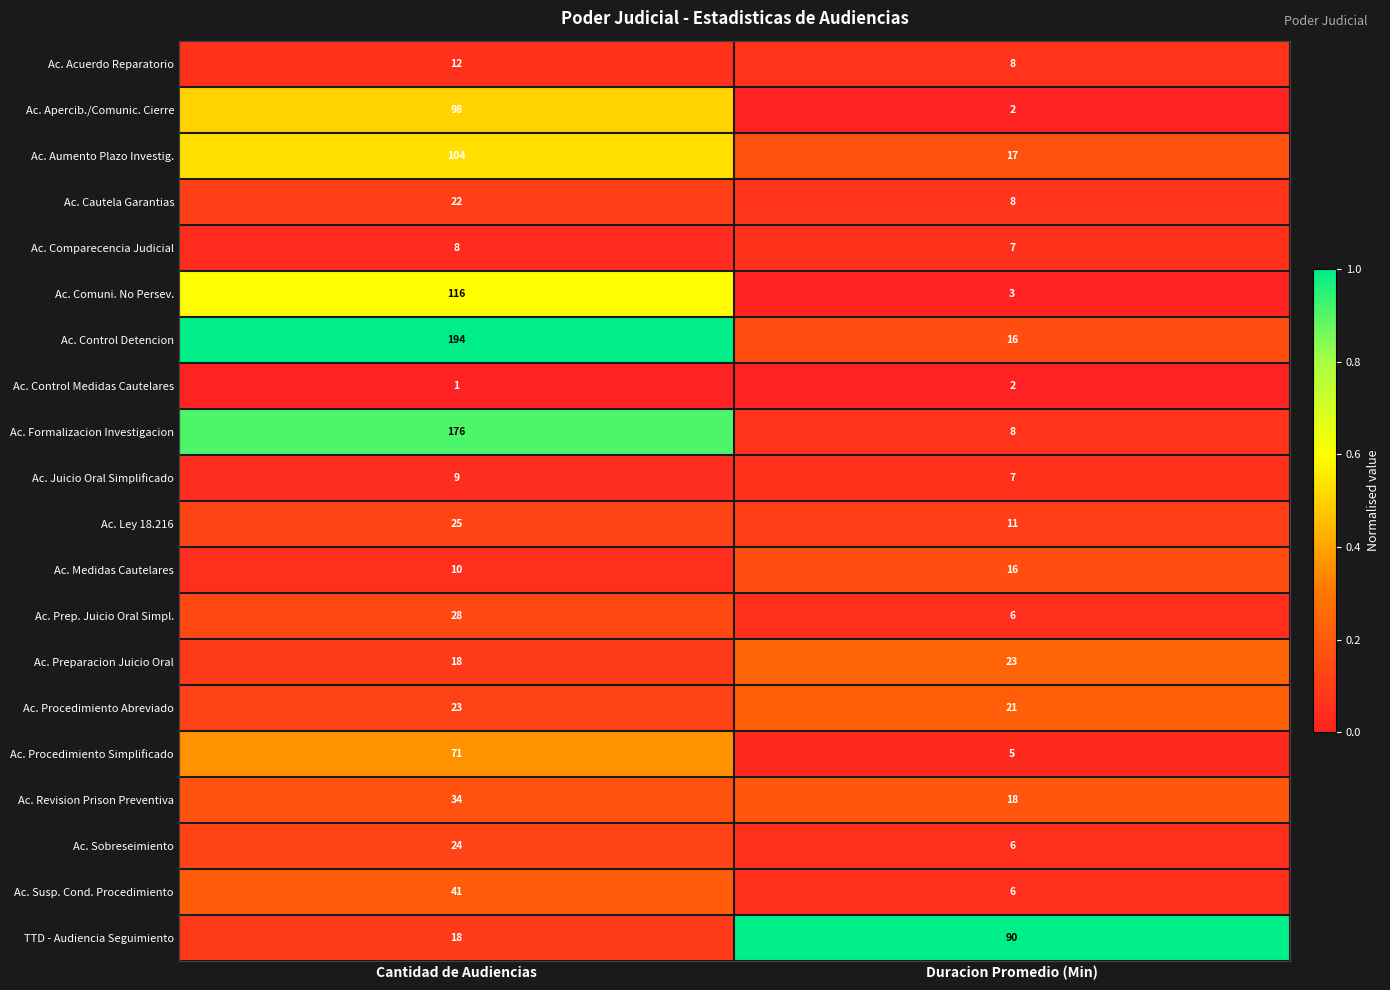

What is the maximum value shown in the chart?

194